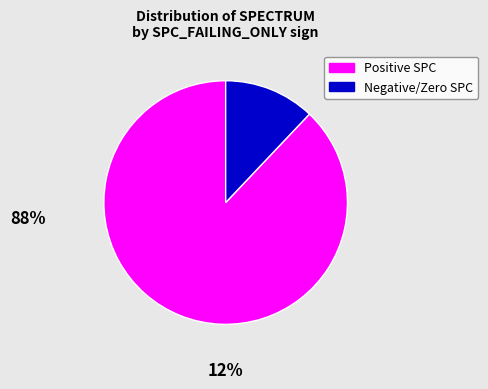

Rank the categories by value from lowest to highest.

Negative/Zero SPC, Positive SPC